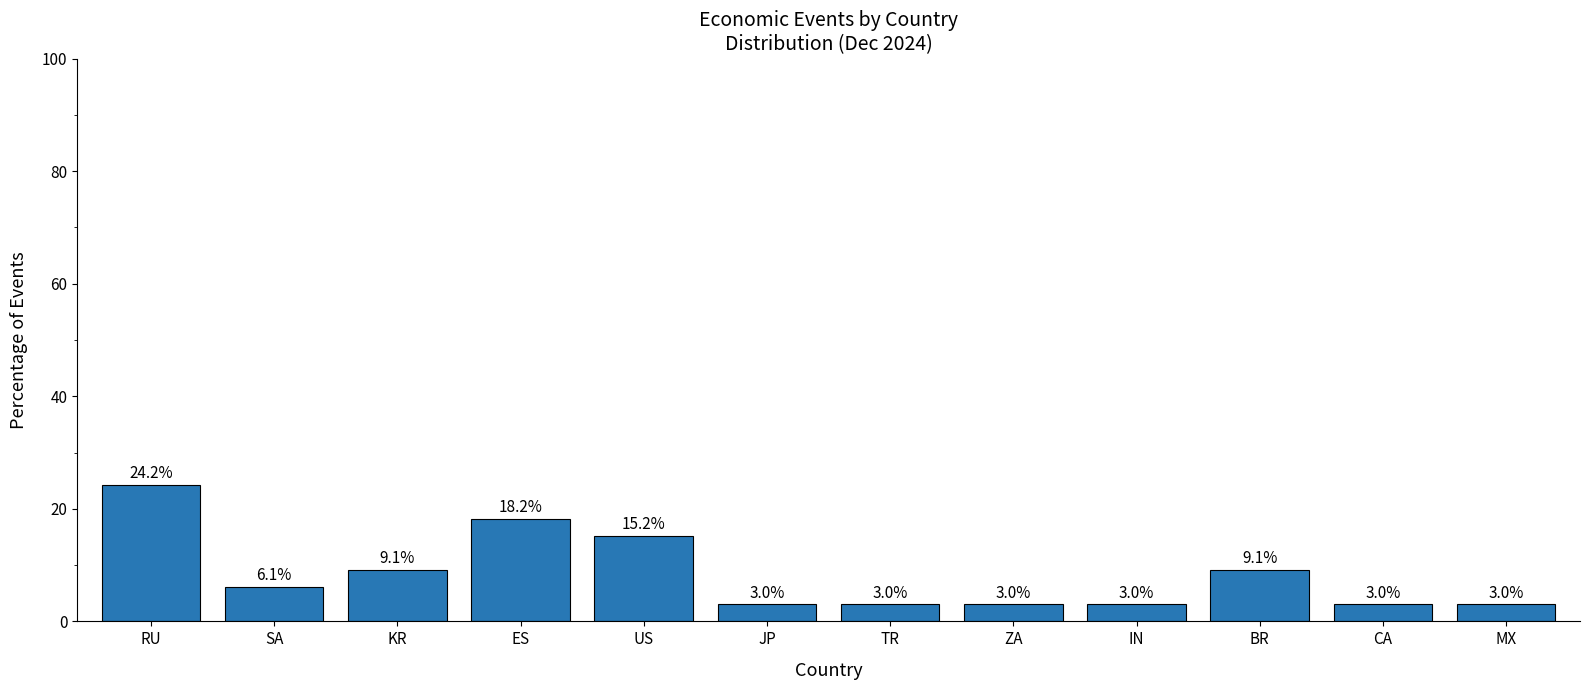

The chart shows a value of 26.0 at ES. True or false?

False